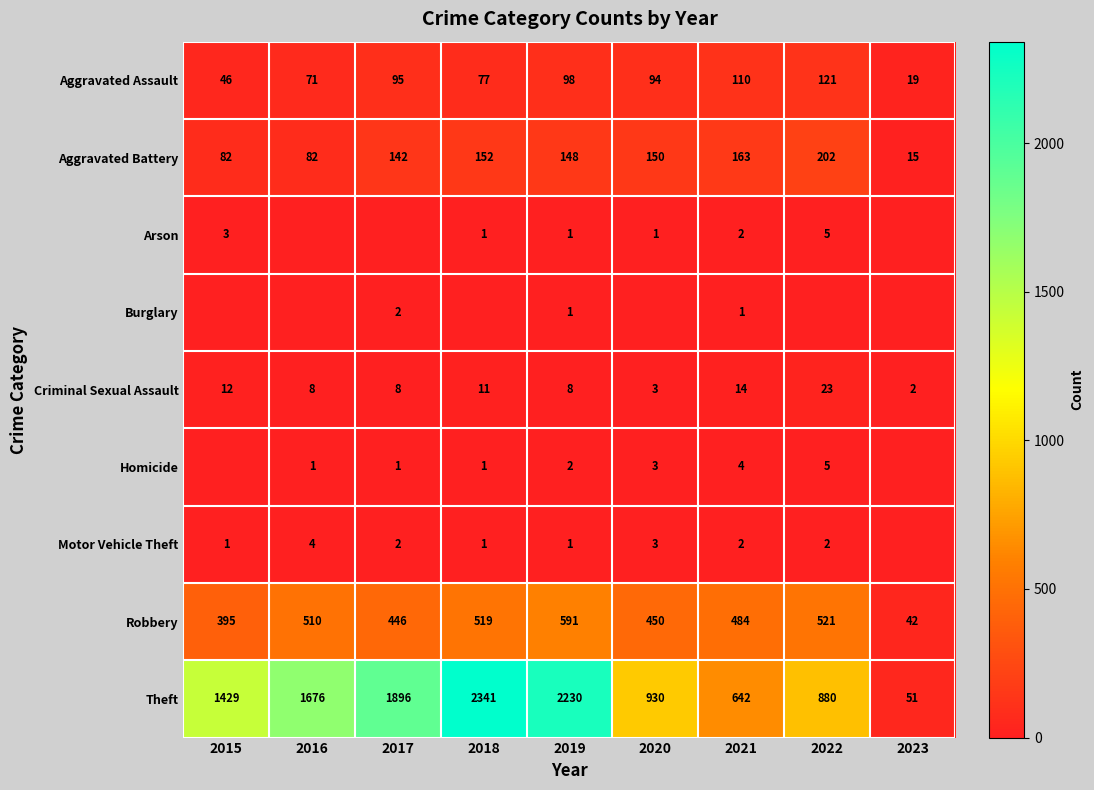

What is the sum of all Aggravated Assault values?

731